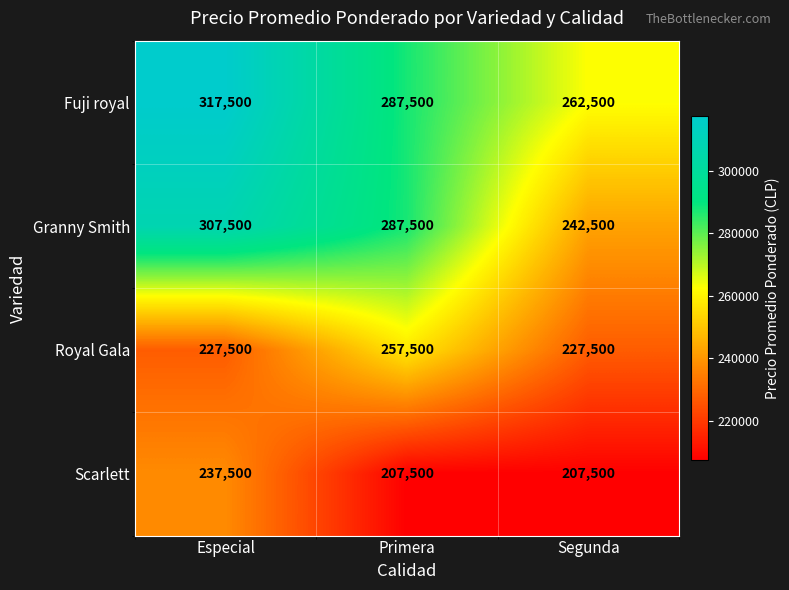

What is the approximate value of Royal Gala at Primera, to the nearest 10?

257500